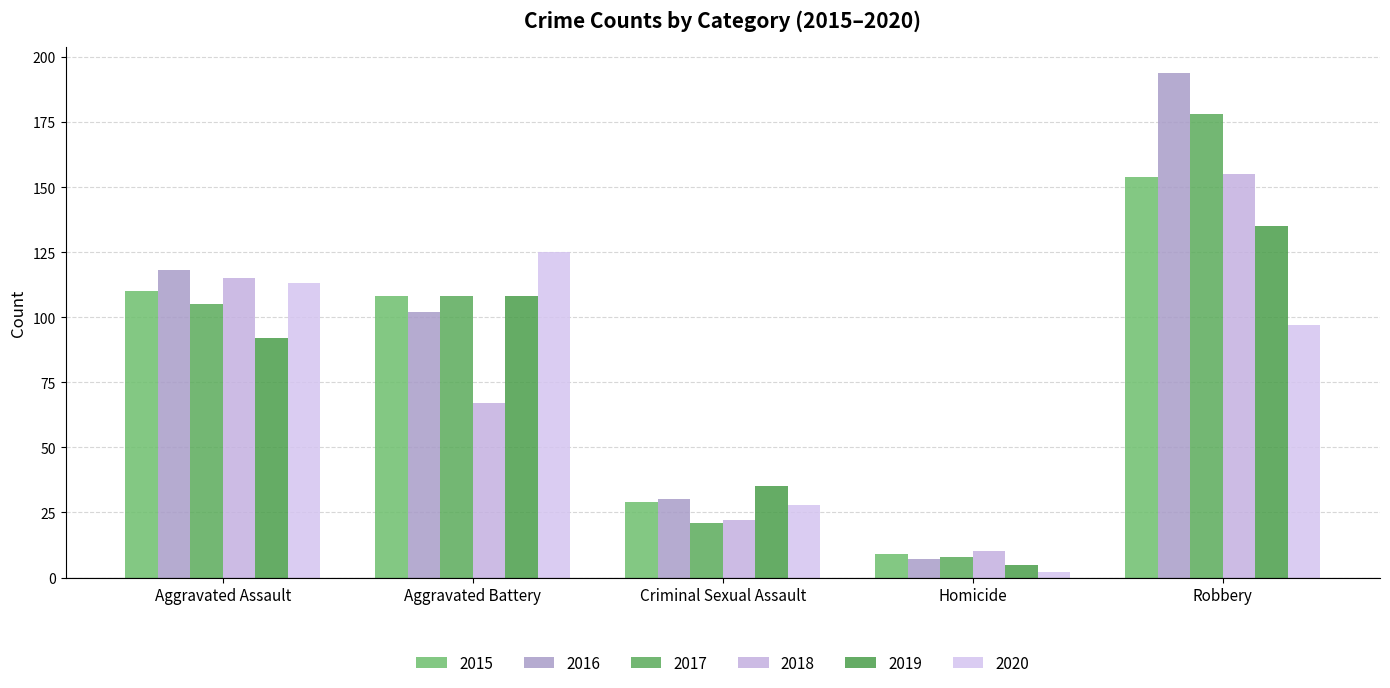

What is the difference between the 2017 values at Aggravated Assault and Criminal Sexual Assault?

84